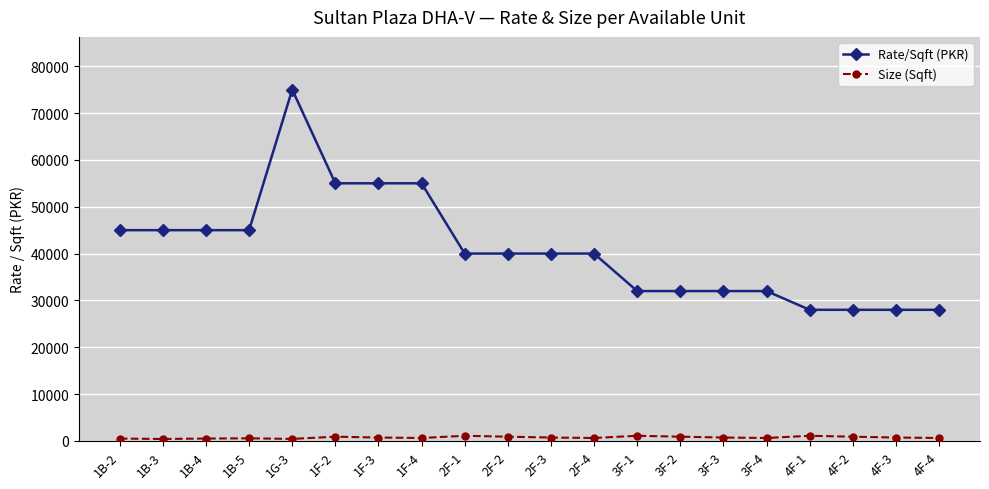

What is the difference between the Size (Sqft) values at 4F-2 and 1F-4?

274.3